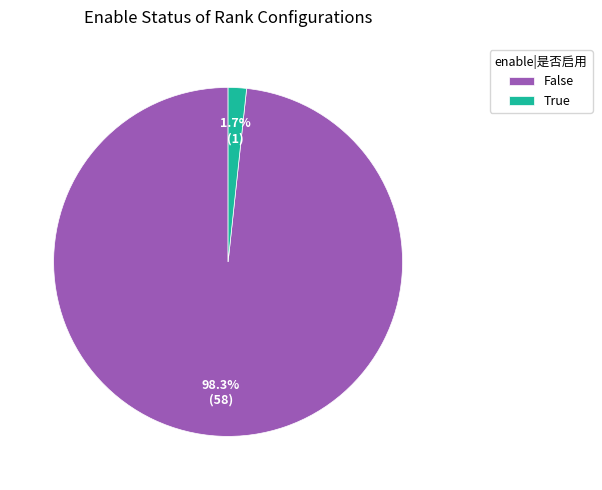

Count the number of slices in the pie.

2